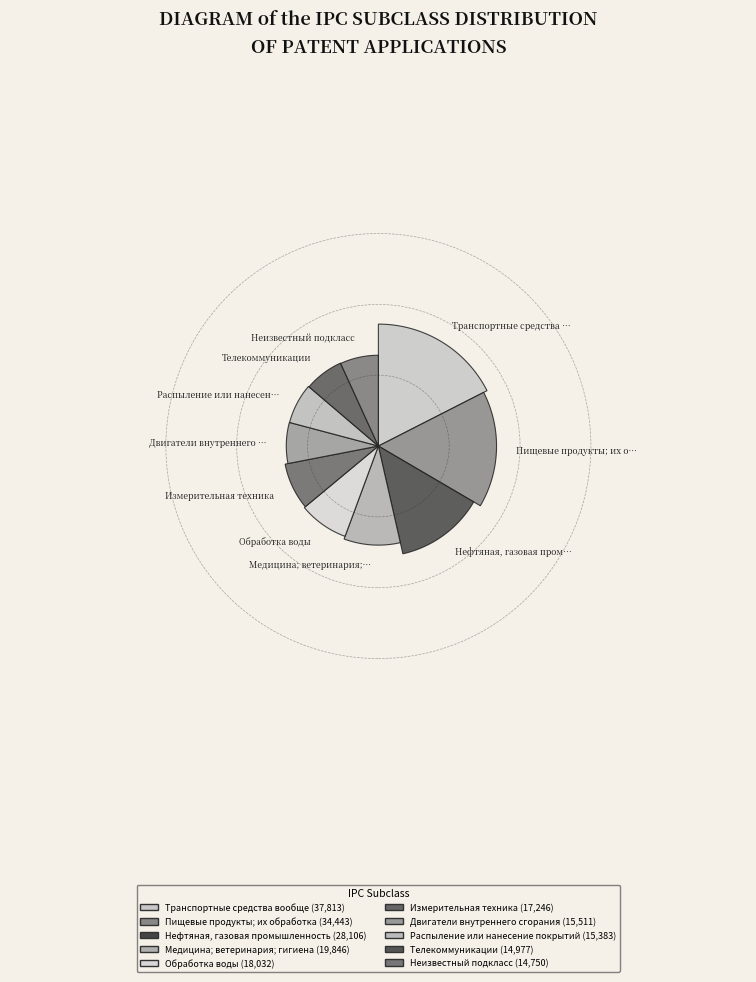

True or false: Медицина; ветеринария; гигиена accounts for 23% of the total.

False